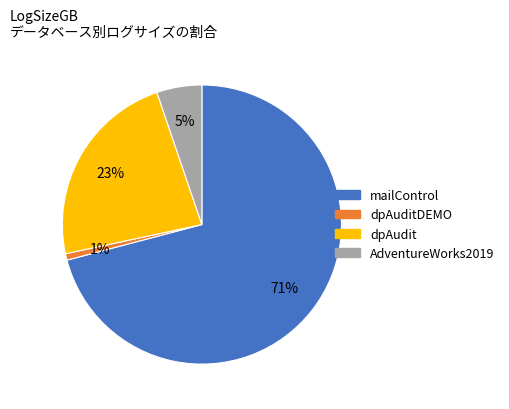

How many segments does this pie chart have?

4